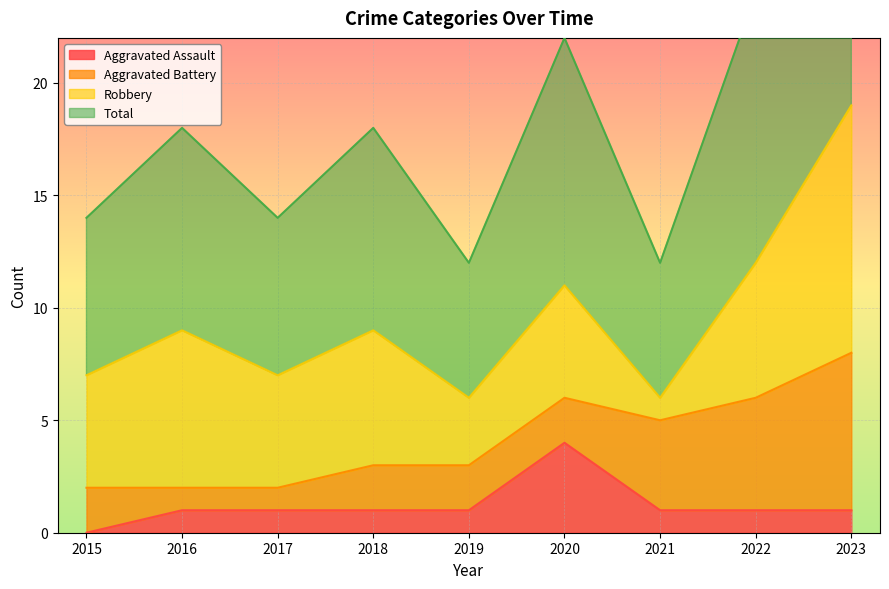

What is the difference between the highest and lowest values at 2015?

7